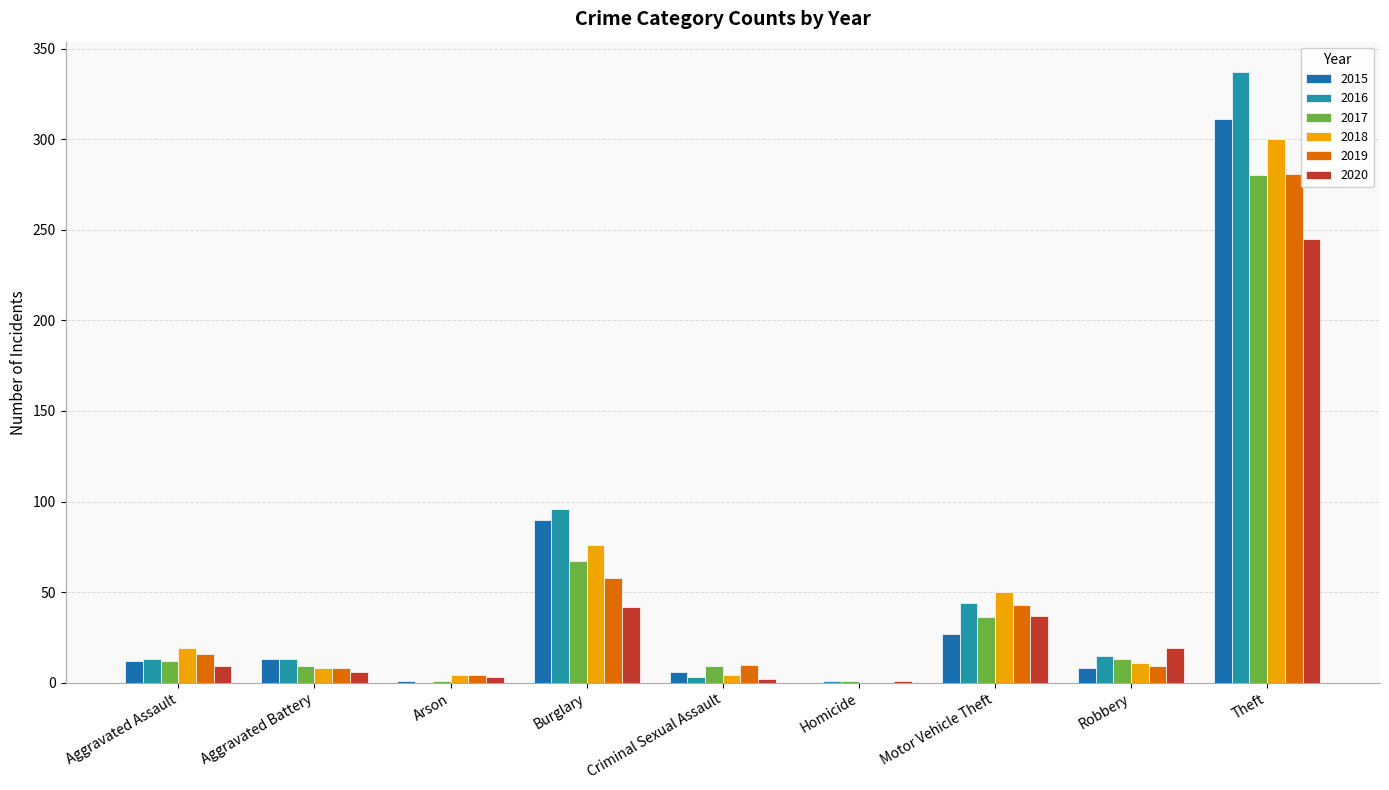

How many series are shown in this chart?

6